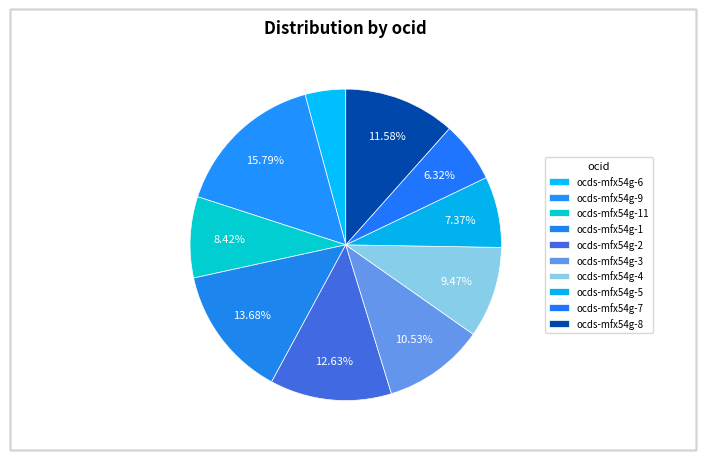

Does ocds-mfx54g-1 account for over 50% of the chart?

No